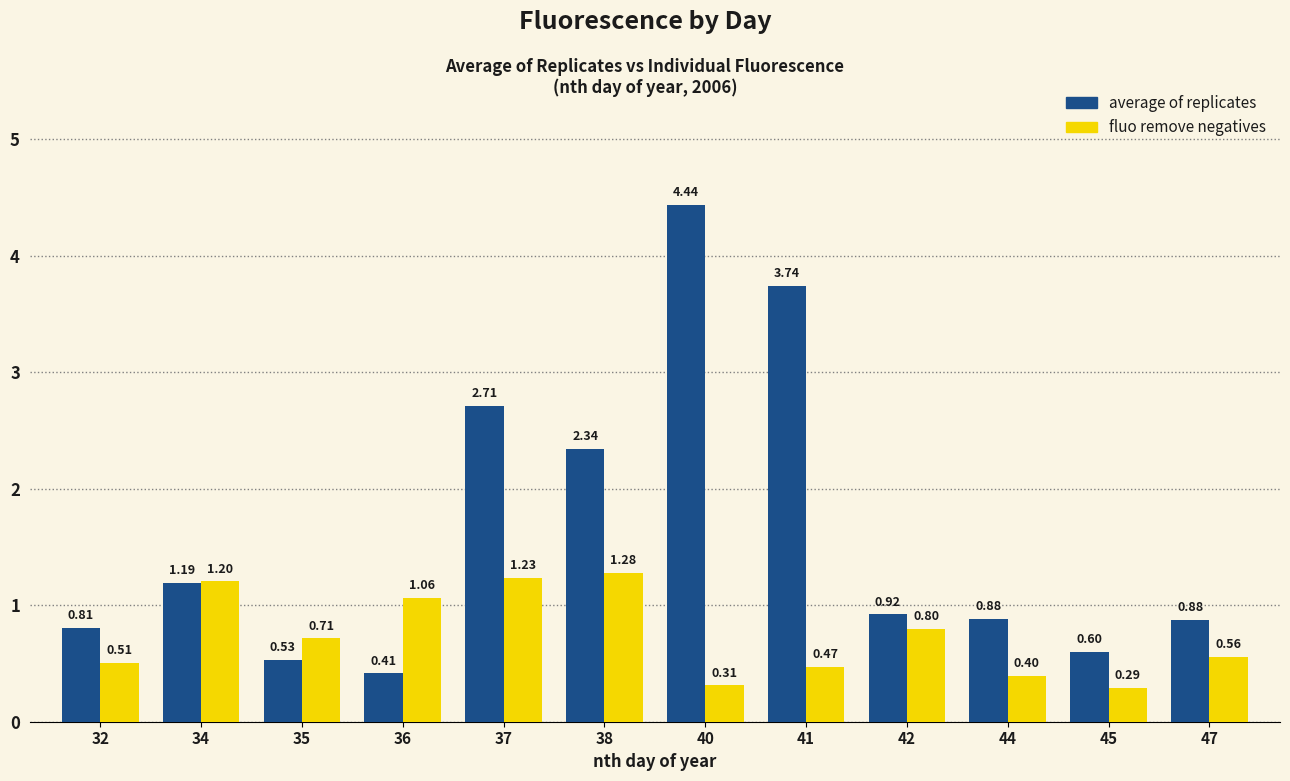

Which series has the largest range (max minus min)?

average of replicates